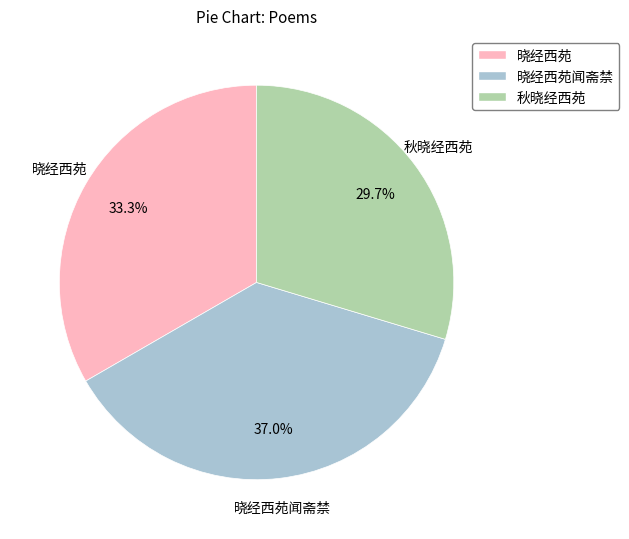

What is the ratio of the value at 晓经西苑 to the value at 秋晓经西苑?

1.1